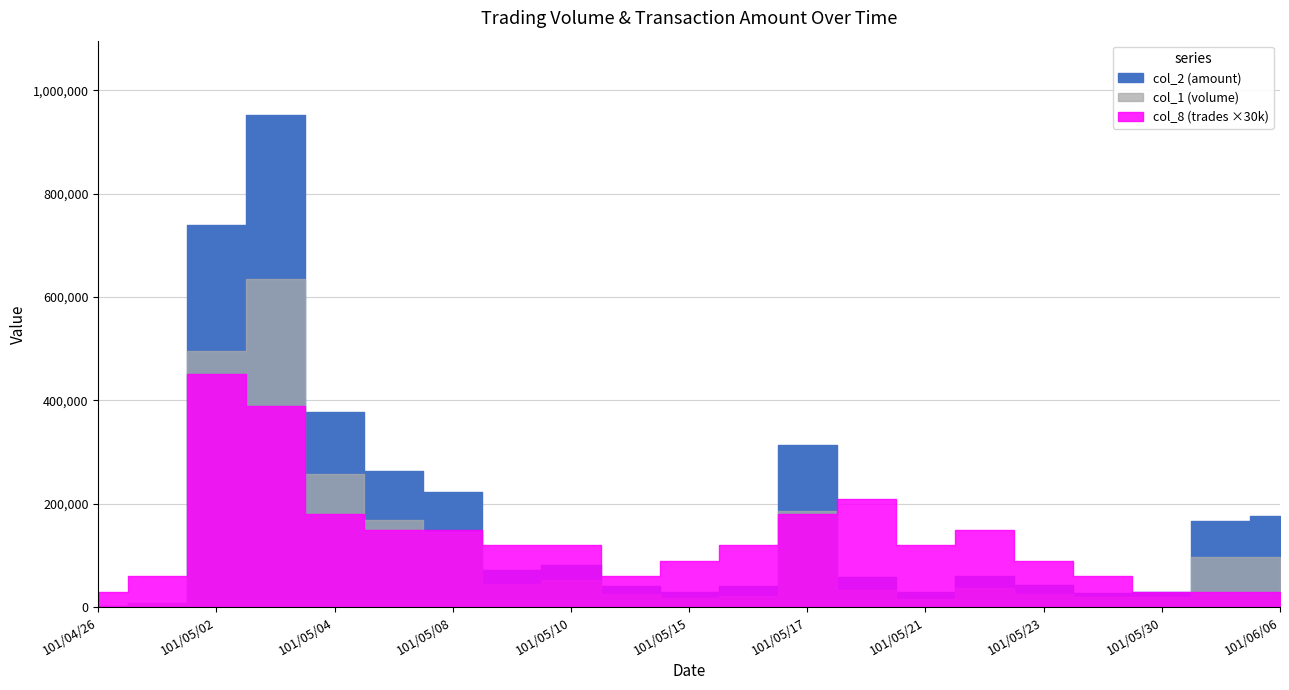

What are all the series names shown in the legend?

col_2 (amount), col_1 (volume), col_8 (trades)